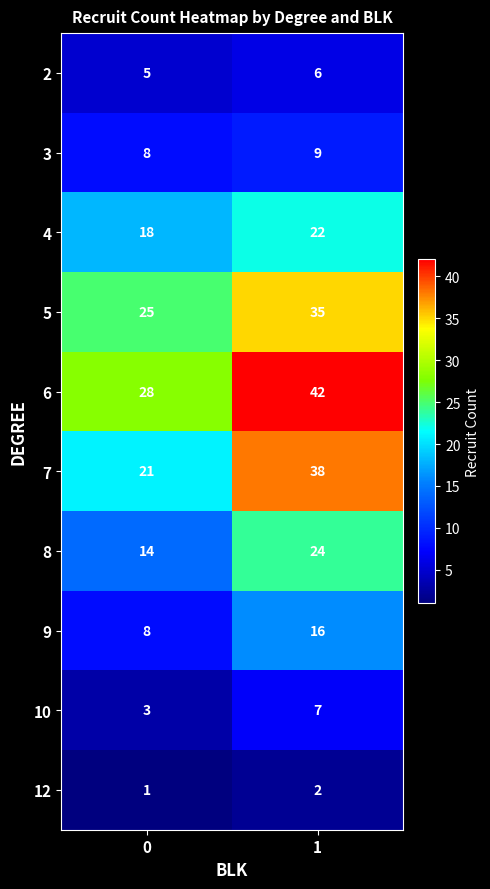

Read the 3 value at 0.

8